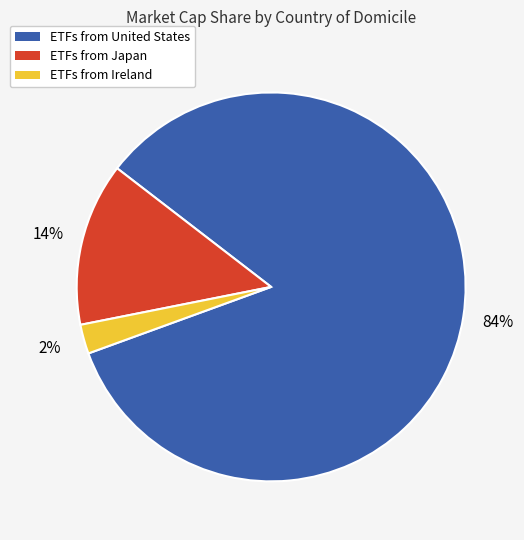

To the nearest percent, what is the difference between the largest and smallest slice percentages?

82%